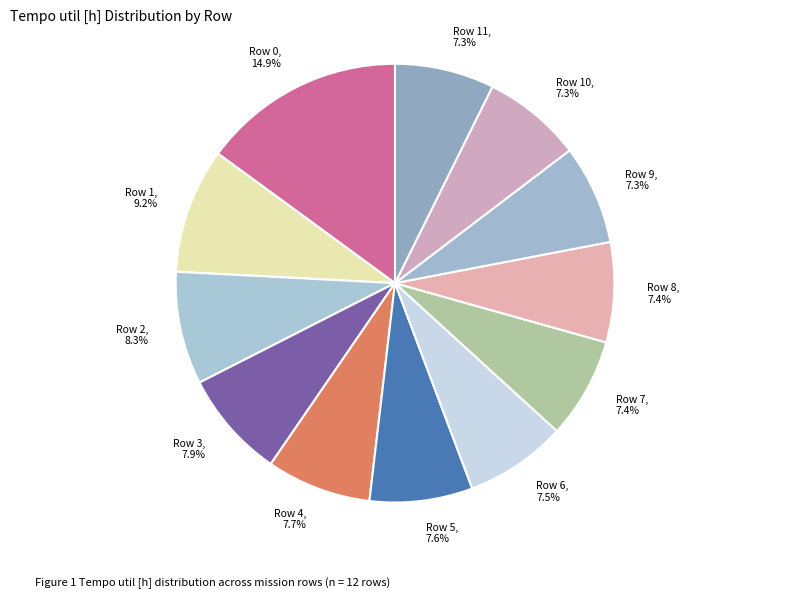

Rank the categories by value from lowest to highest.

10, 11, 9, 8, 7, 6, 5, 4, 3, 2, 1, 0